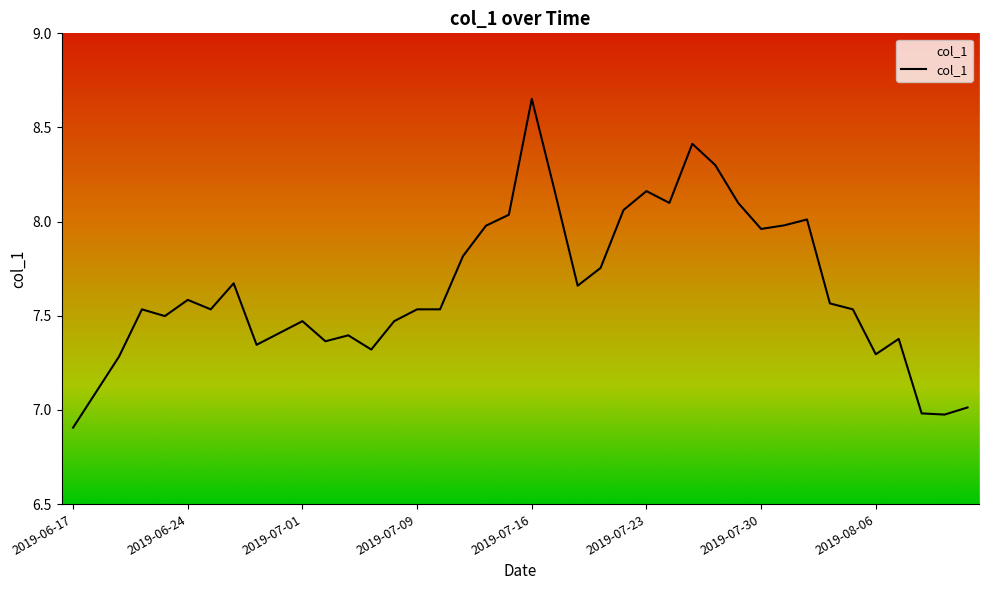

True or false: there are more than 0 points higher than both neighbors.

True